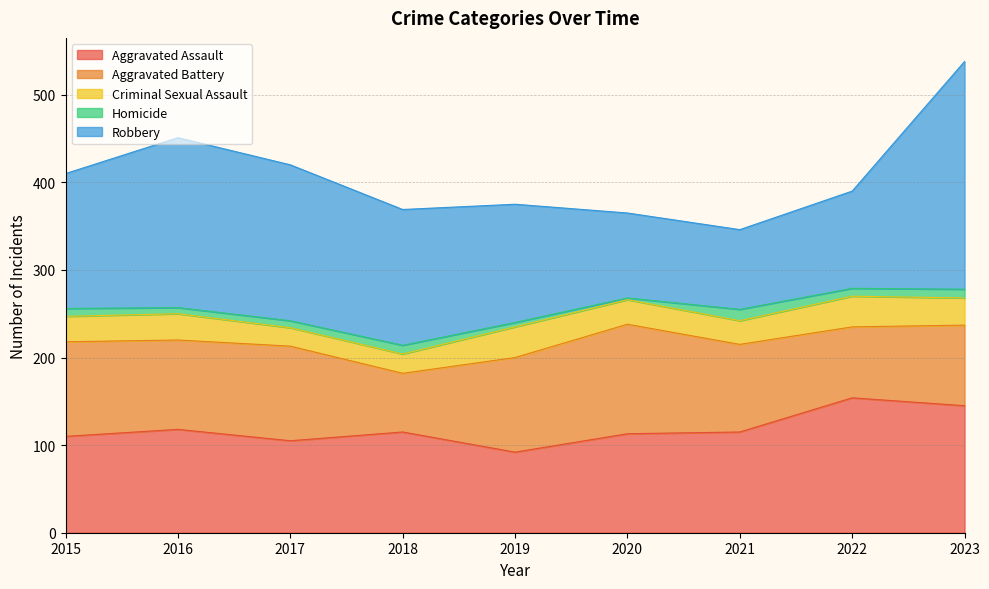

At which category does Homicide reach its first local peak?

2018